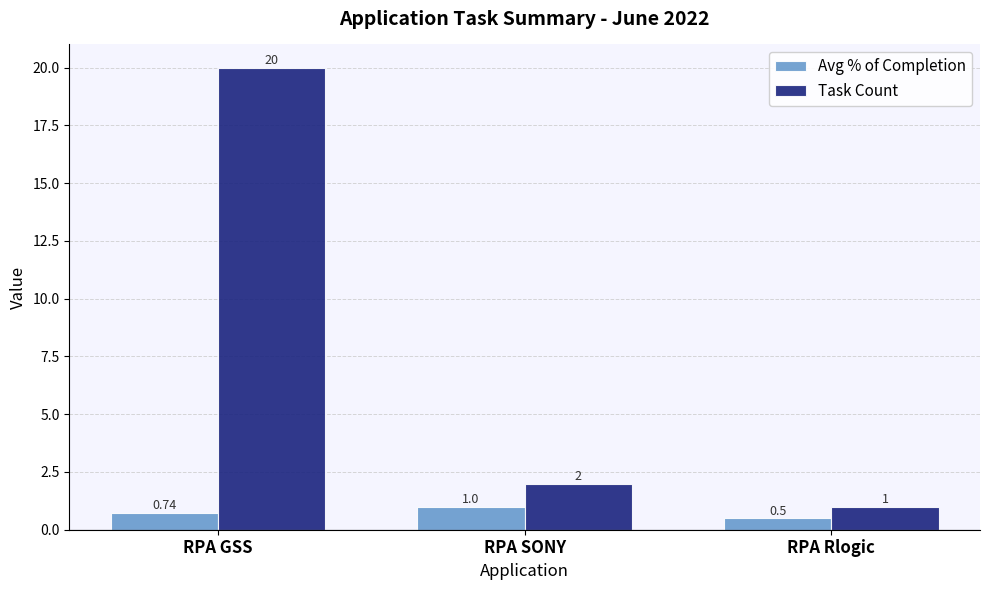

At which label does Task Count first exceed 2?

RPA GSS